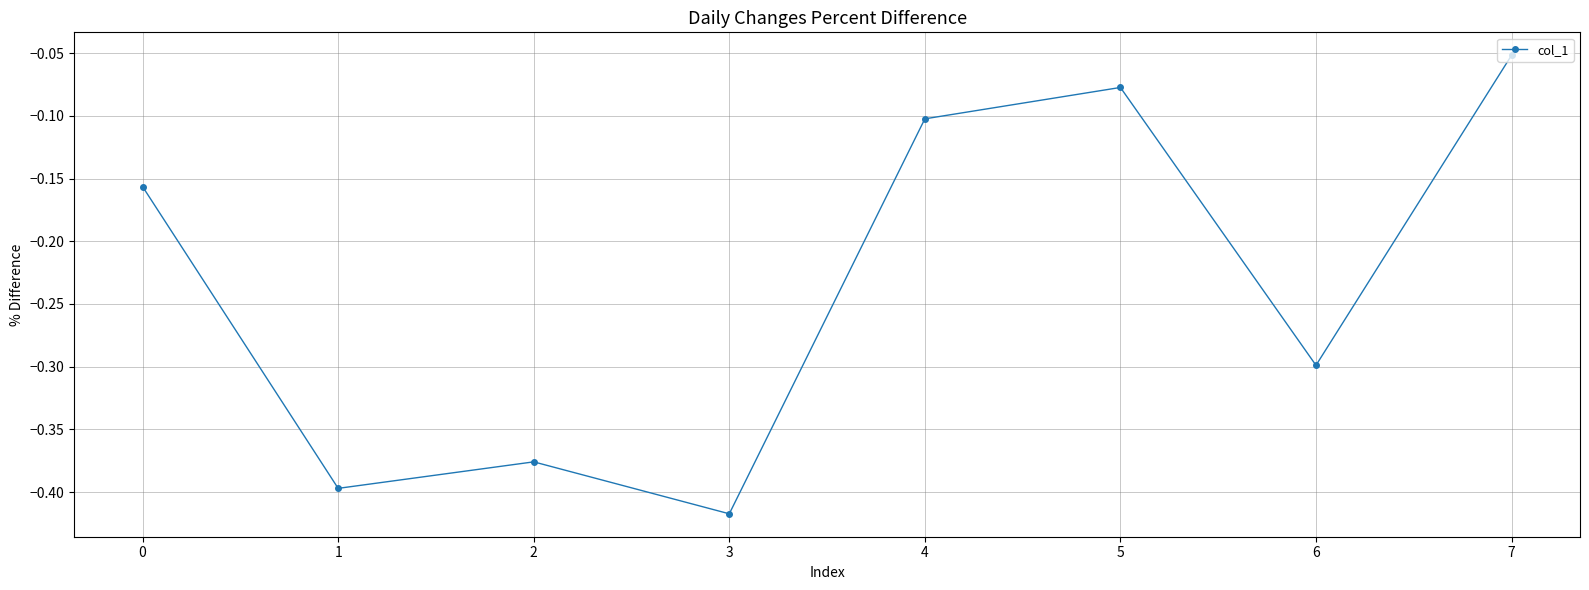

True or false: there are more than 0 points higher than both neighbors.

True